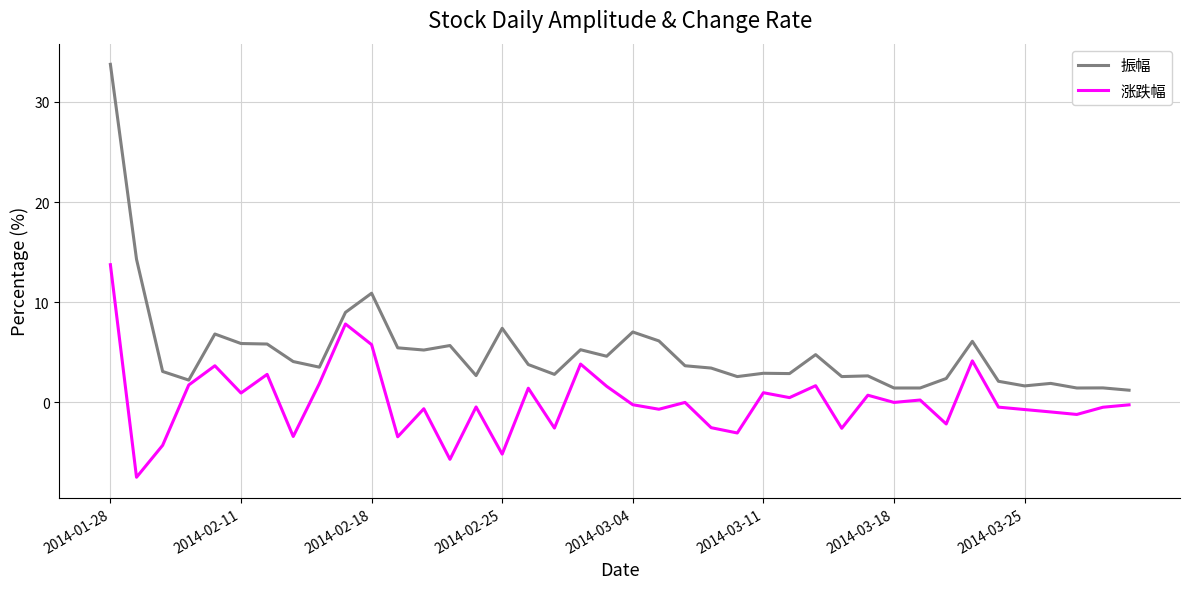

What are all the series names shown in the legend?

振幅, 涨跌幅